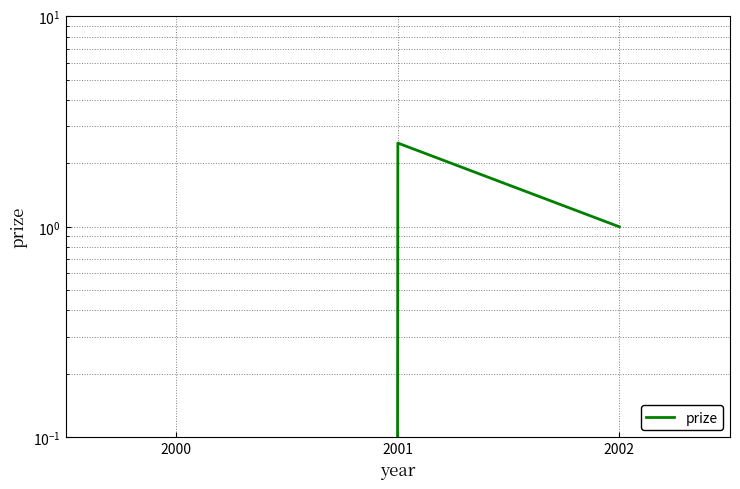

At which category does the chart reach its peak across all series?

2001